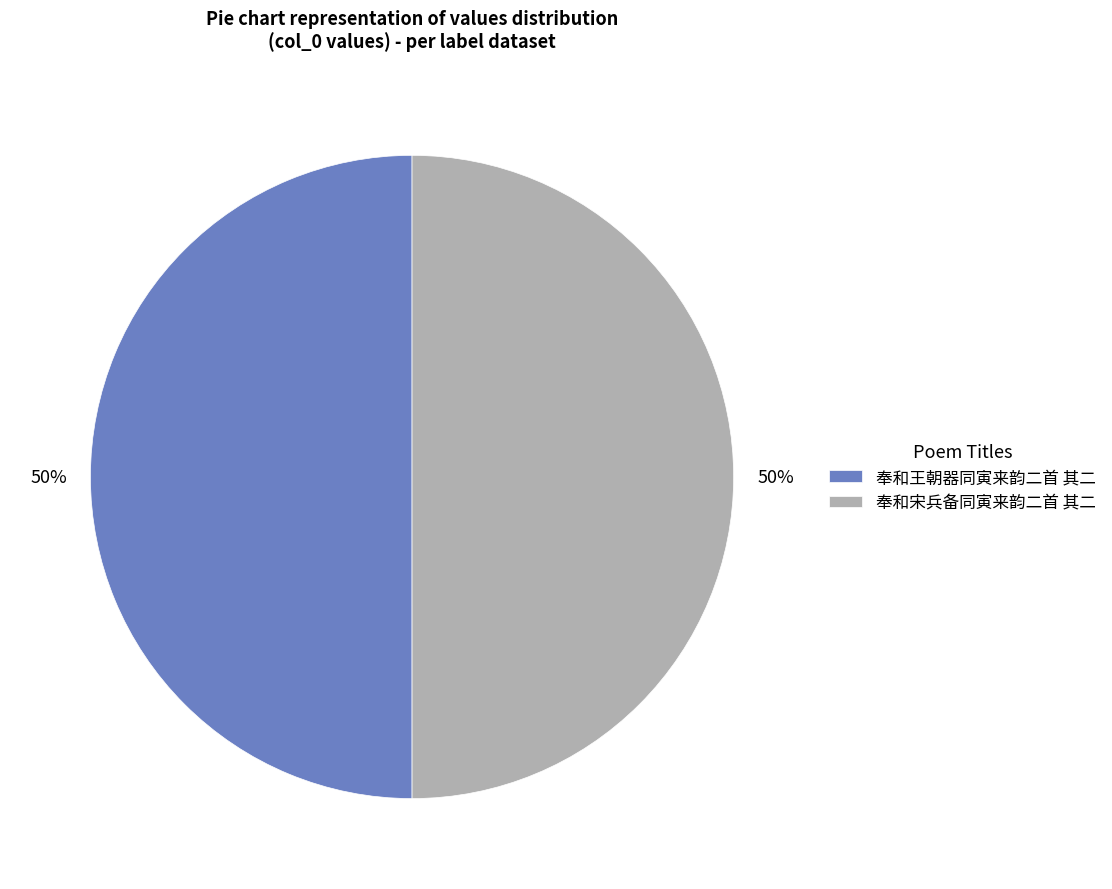

Do 奉和王朝器同寅来韵二首 其二 and 奉和宋兵备同寅来韵二首 其二 together represent more than half of the pie?

Yes